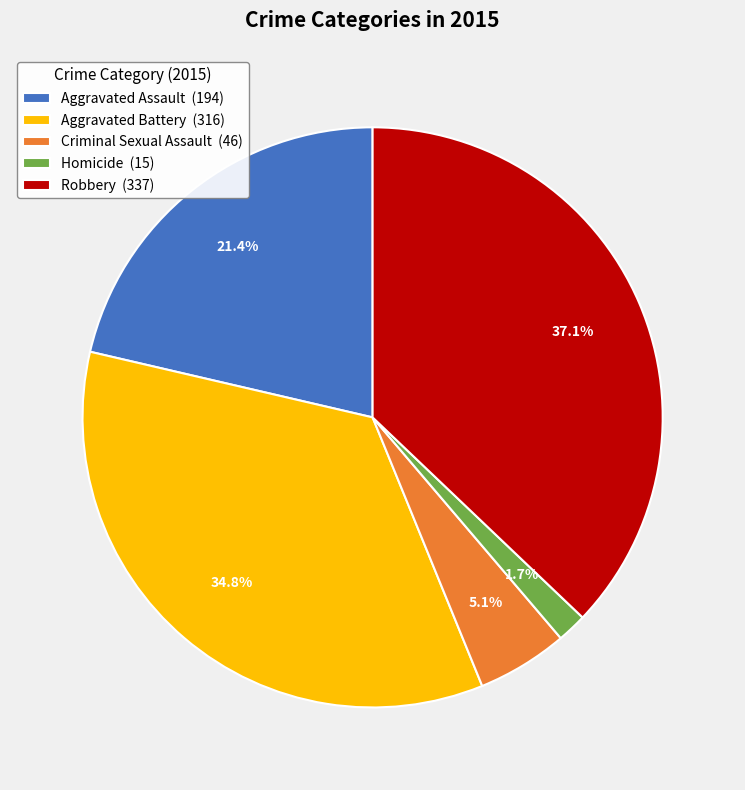

To the nearest percent, what is the average slice percentage?

20%